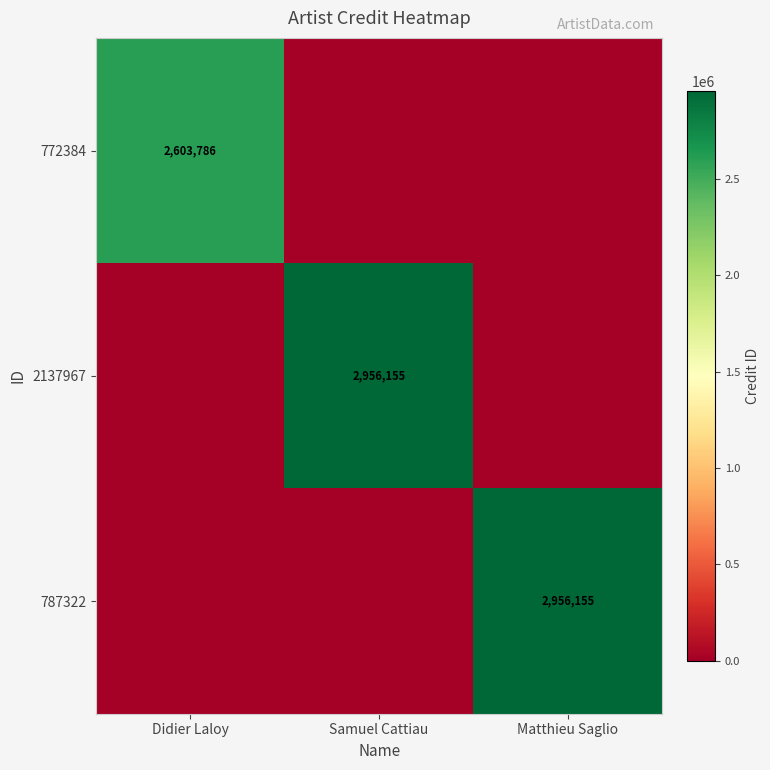

The value of 772384 at Didier Laloy is 1021046. True or false?

False